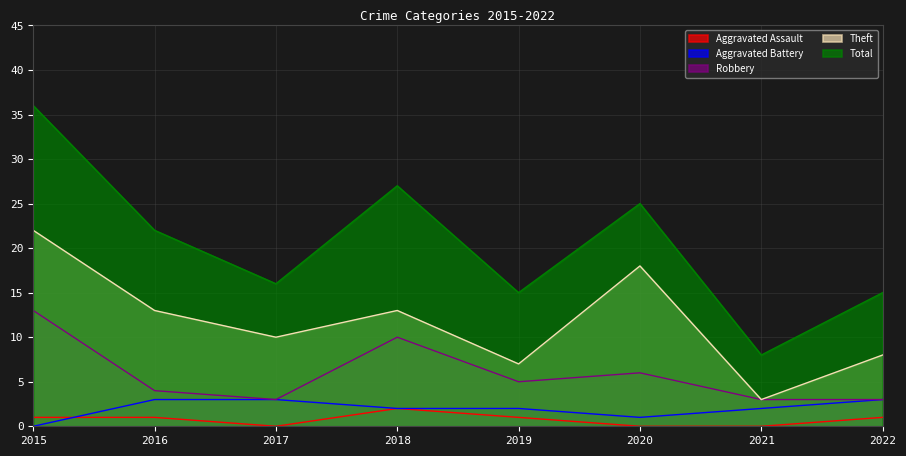

Reading left to right, what are all the values shown in this chart?

Aggravated Assault: 2015=1	2016=1	2017=0	2018=2	2019=1	2020=0	2021=0	2022=1
Aggravated Battery: 2015=0	2016=3	2017=3	2018=2	2019=2	2020=1	2021=2	2022=3
Robbery: 2015=13	2016=4	2017=3	2018=10	2019=5	2020=6	2021=3	2022=3
Theft: 2015=22	2016=13	2017=10	2018=13	2019=7	2020=18	2021=3	2022=8
Total: 2015=36	2016=22	2017=16	2018=27	2019=15	2020=25	2021=8	2022=15